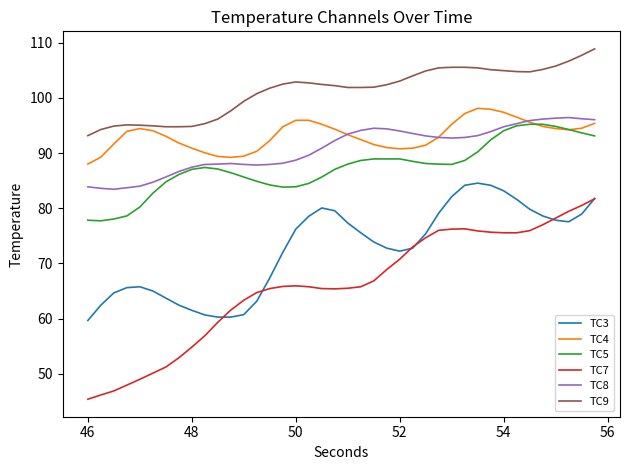

True or false: TC7 and TC8 cross at least once.

False